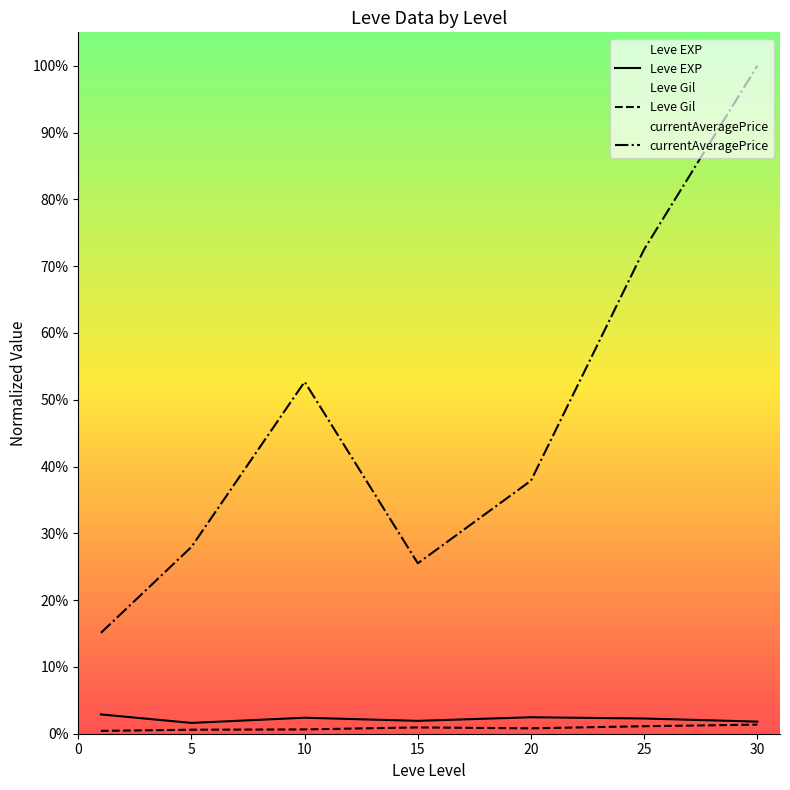

True or false: currentAveragePrice and Leve Gil cross at least once.

False